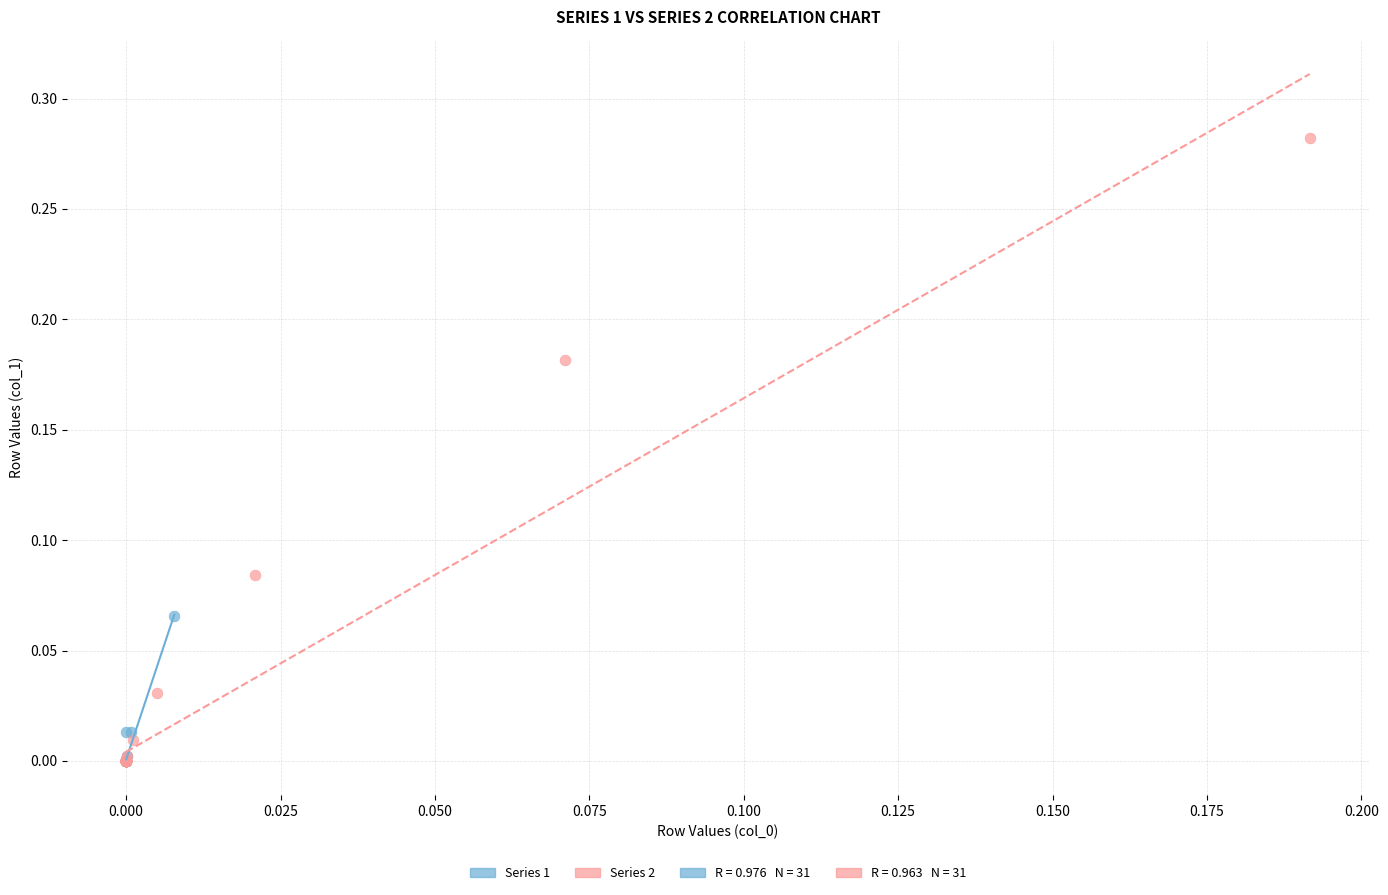

Which series has the largest Y range (max minus min)?

Series 2